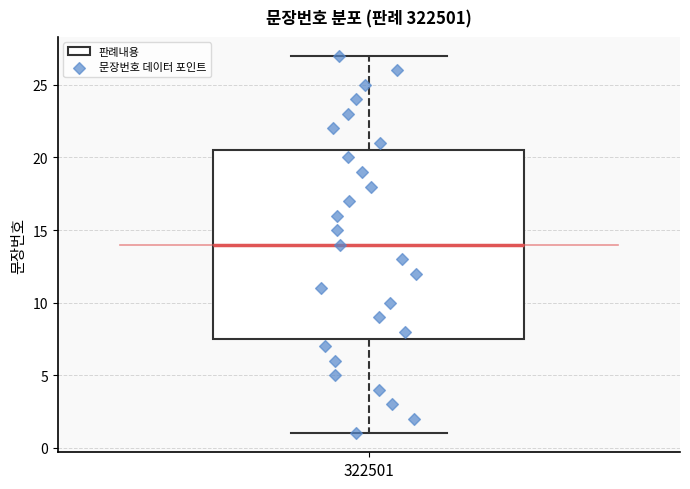

Read this box plot against the y-axis: the position of the median line, the range covered by the box, and the ends of both whiskers. The values are not printed on the chart, so give them approximately, as read against the axis.

median 14.0, box 7.5 to 20.5, whiskers 1.0 to 27.0